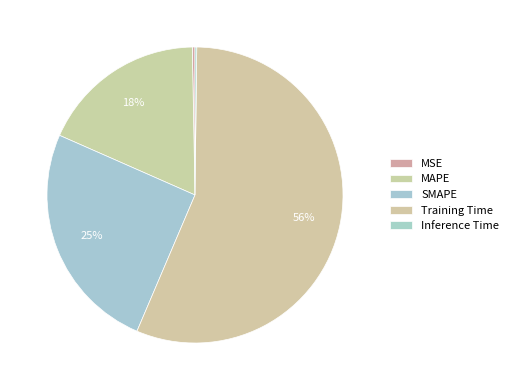

How many segments does this pie chart have?

5